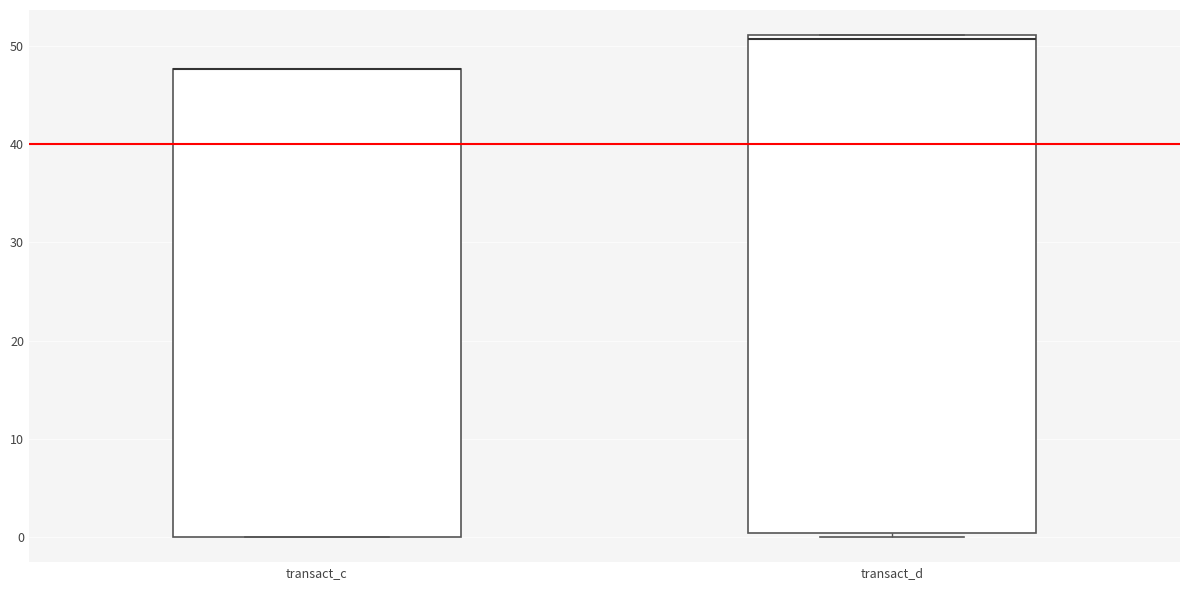

Reading left to right, transcribe this box plot: for each box, give where its median line is, the range the box spans, and where its two whiskers end, as read against the y-axis. The values are not printed on the chart, so give them approximately, as read against the axis.

transact_c: median 48 (drawn on the box's upper edge), box 0 to 48, whiskers 0 to 48
transact_d: median 51 (just below the box's upper edge), box 0 to 51, whiskers 0 (just below the box's lower edge) to 51